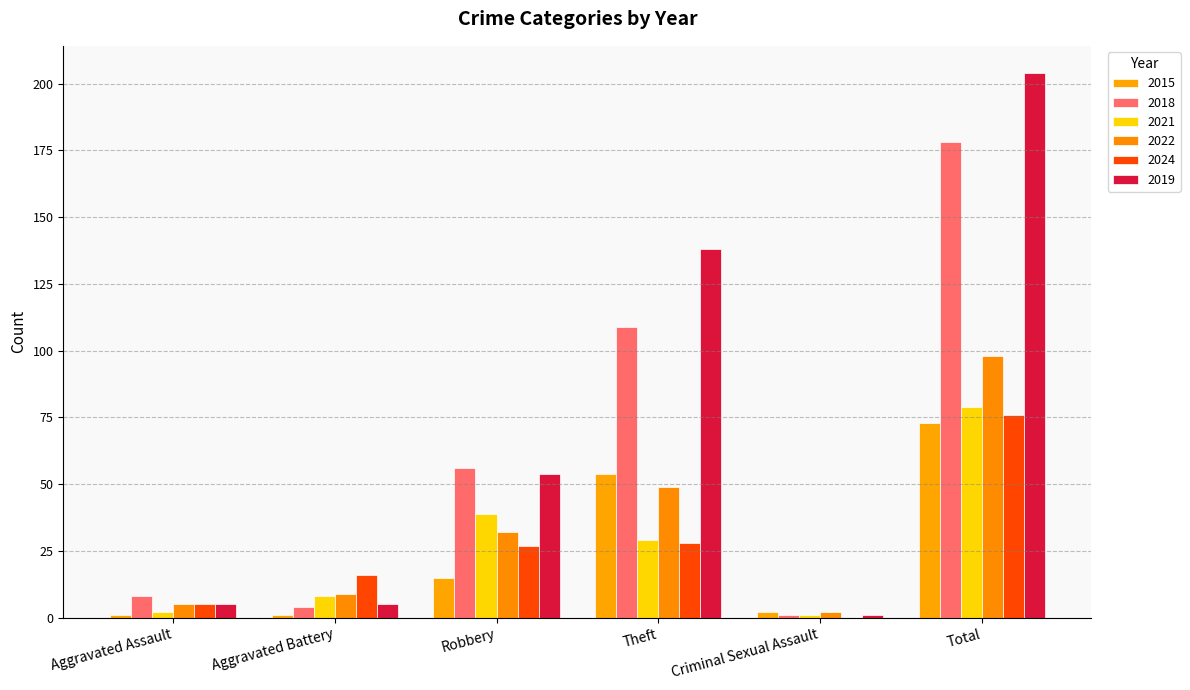

What is the maximum value shown in the chart?

204